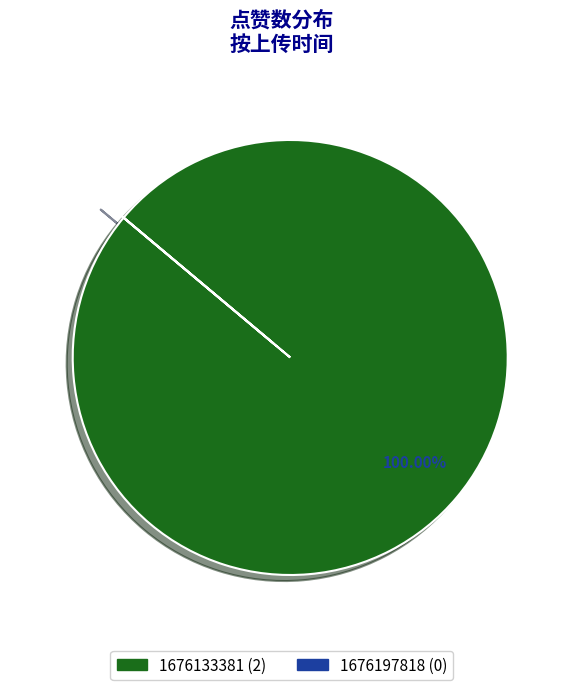

Is there any slice that represents more than half of the pie?

Yes